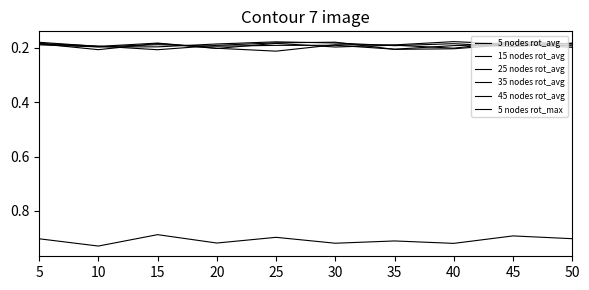

How many lines are shown in the chart?

6